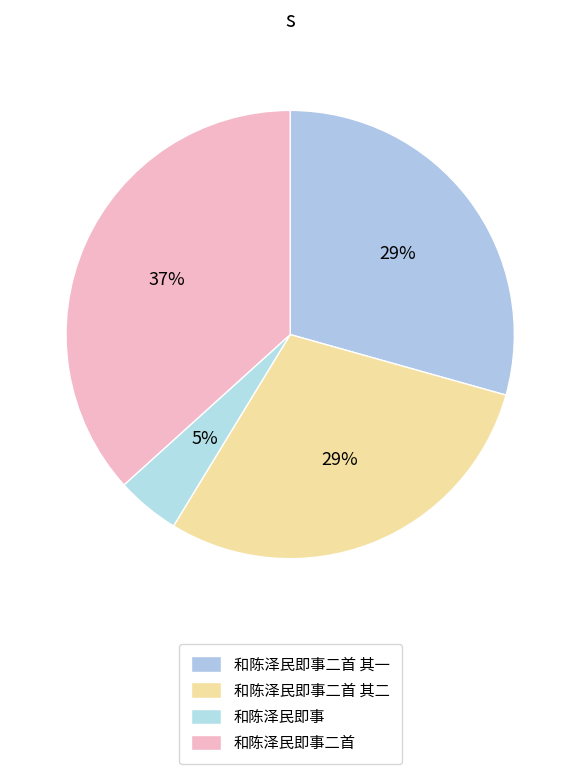

How many segments does this pie chart have?

4